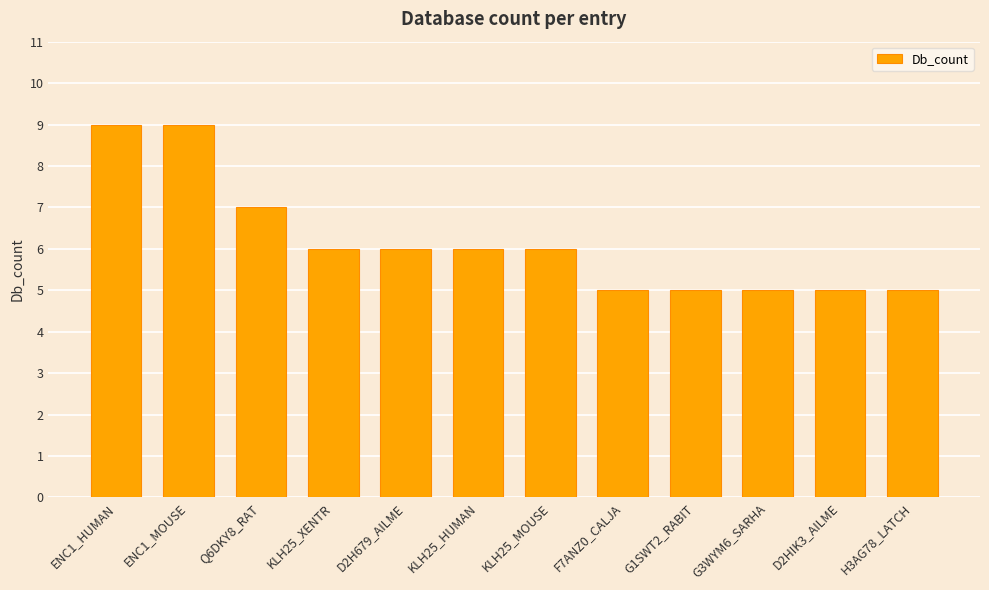

What is the label of the 9th bar from the right?

KLH25_XENTR